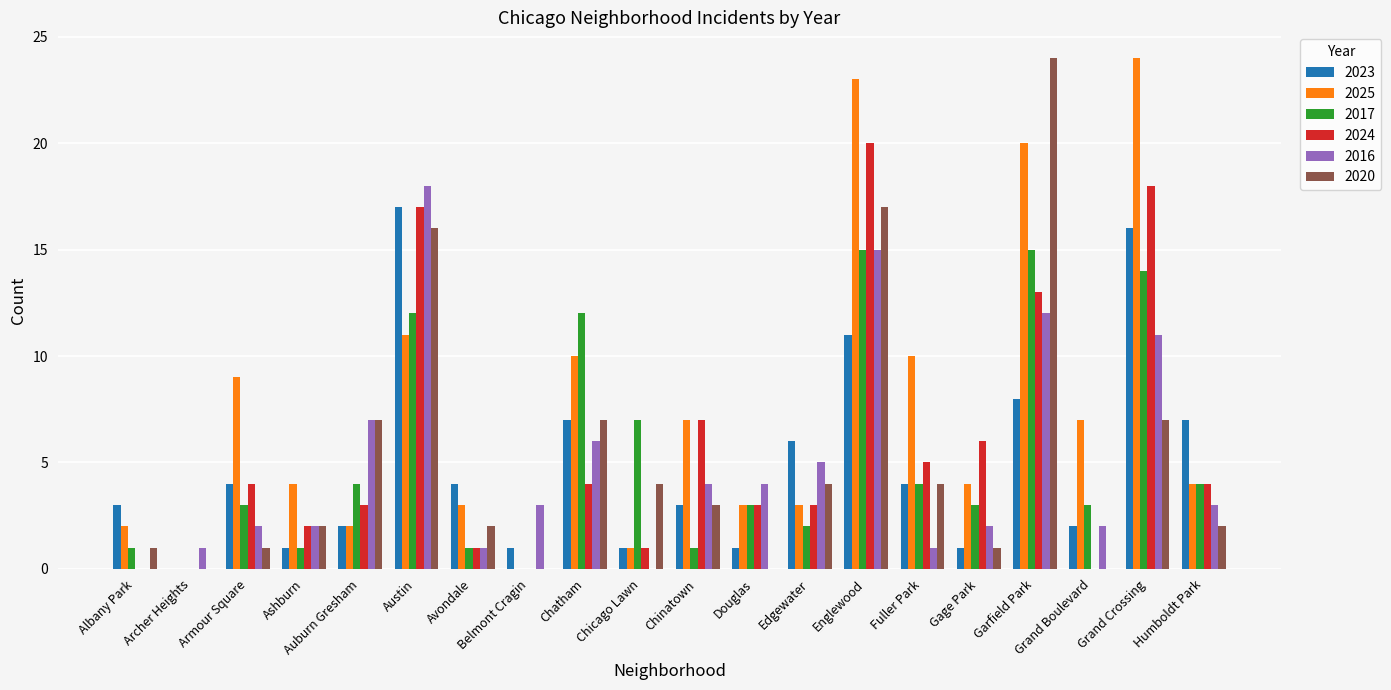

What is the highest value of the 2020 series?

24